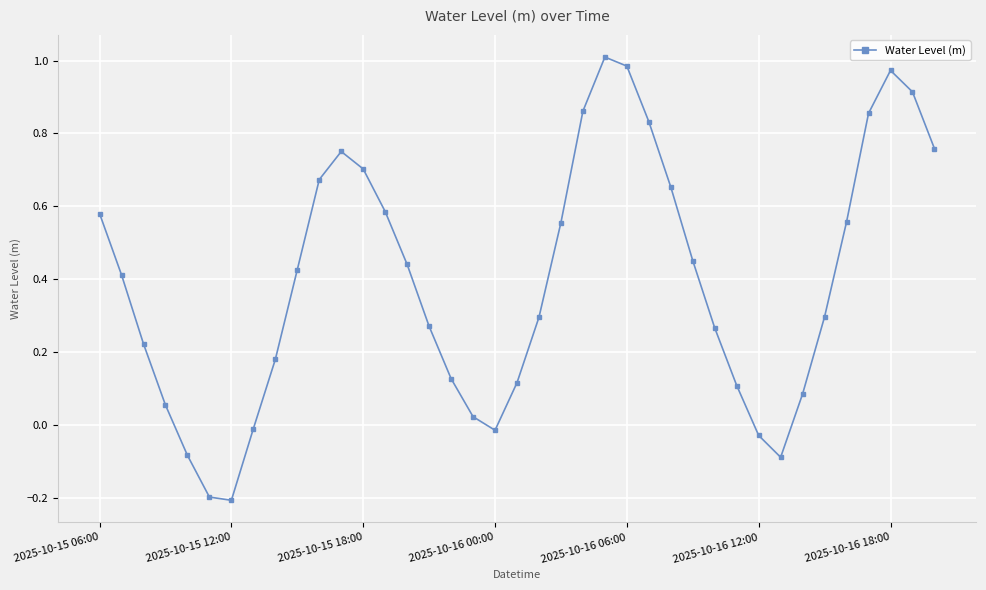

How many interior local valleys (lower than both neighbors) does the data have?

3